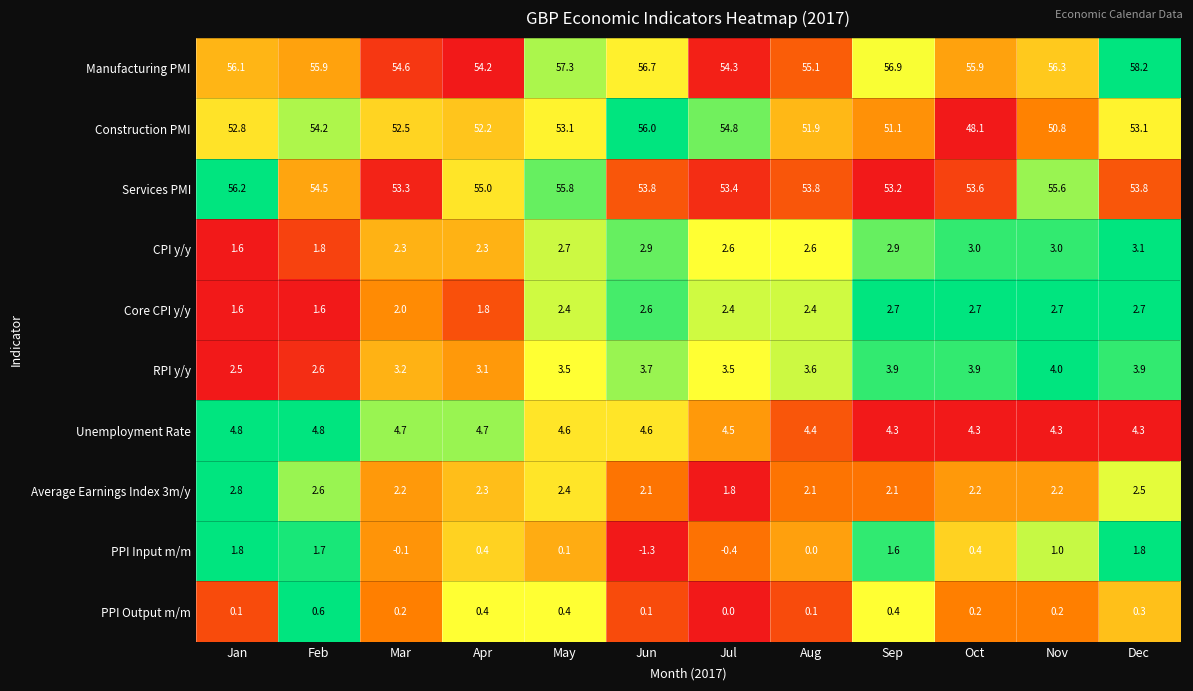

What is the spread (max minus min) of values at Feb?

55.3